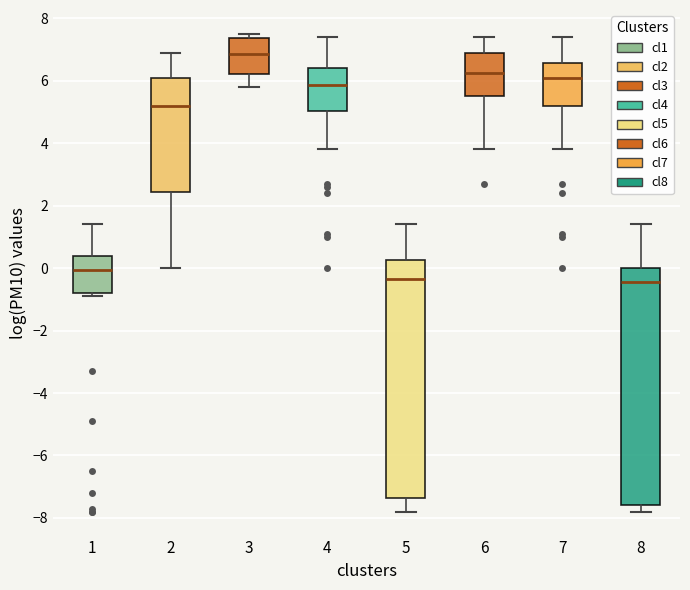

Which box's median line is the highest?

3